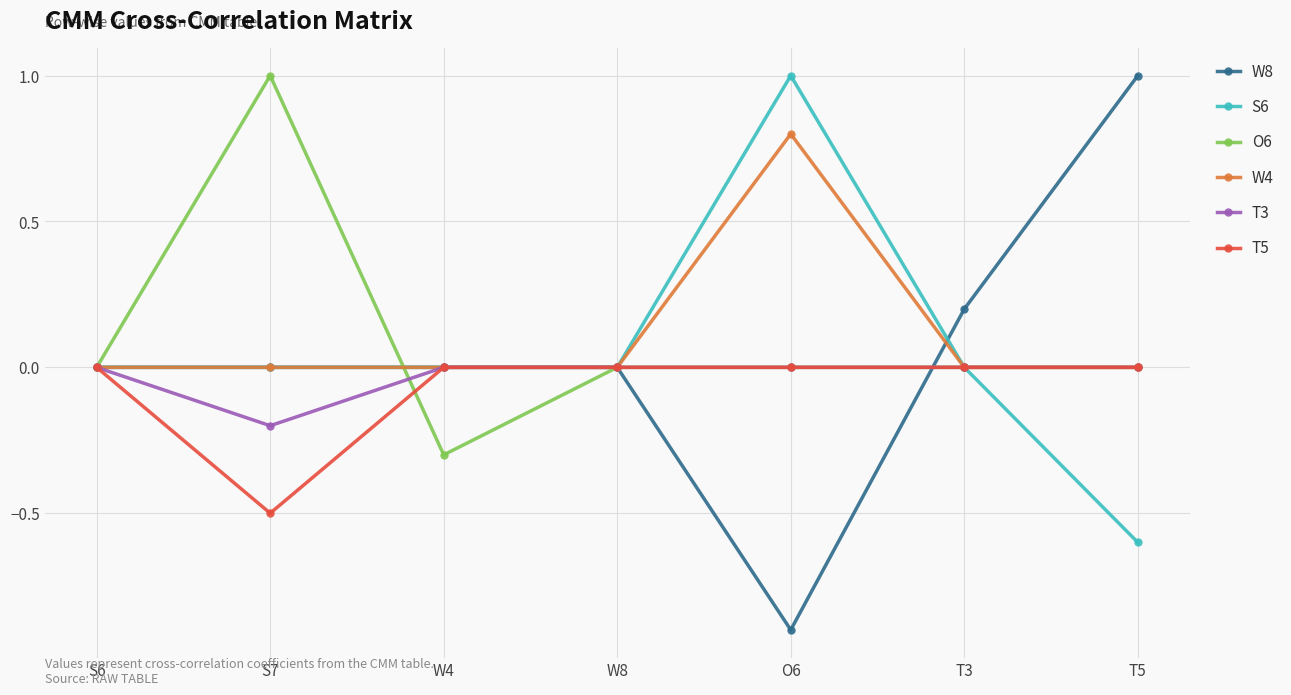

Is it true that W8 equals 0.2 at T3?

True